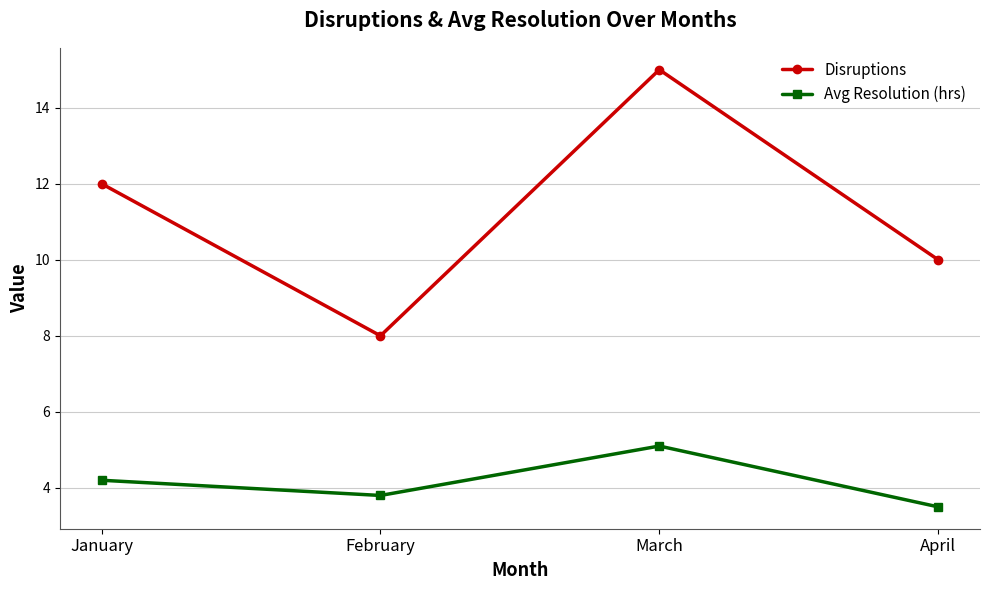

True or false: Avg Resolution (hrs) and Disruptions intersect in this chart.

False